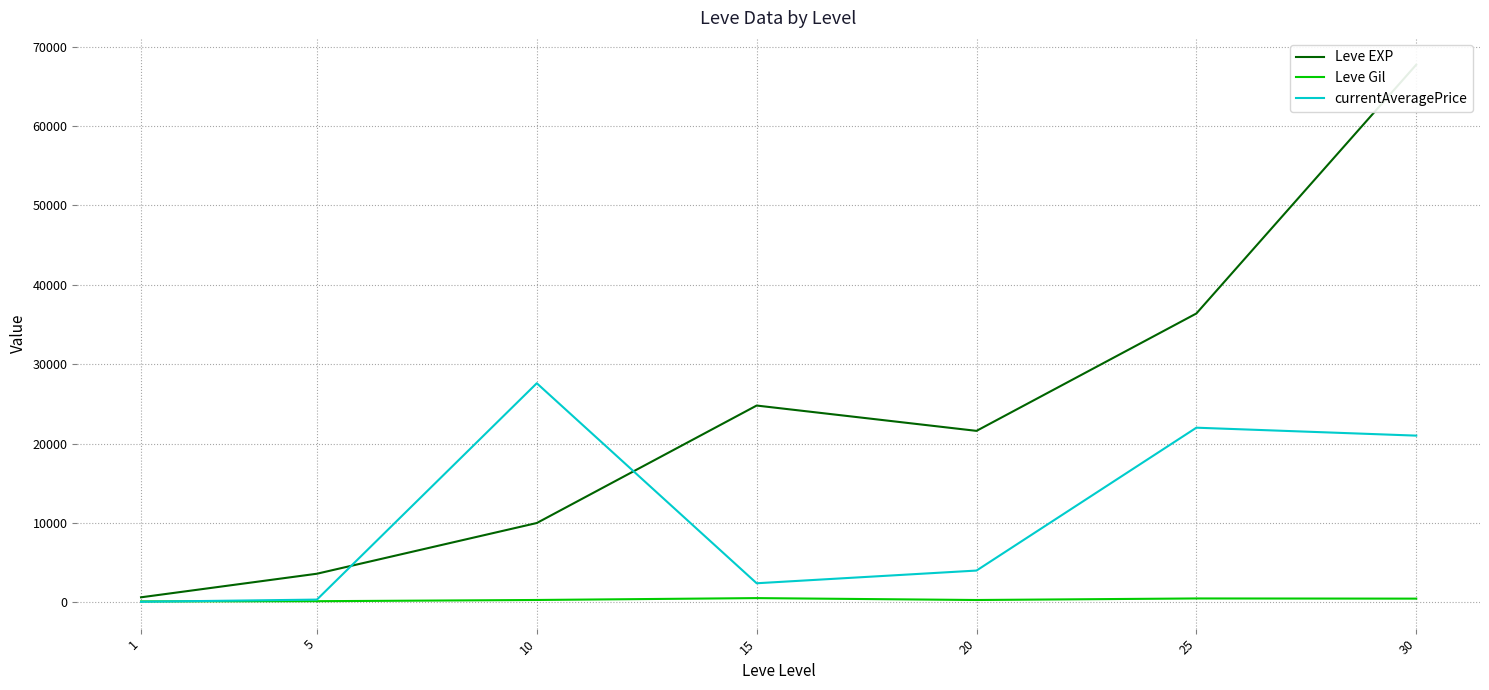

At which label does Leve EXP first exceed 21600?

15